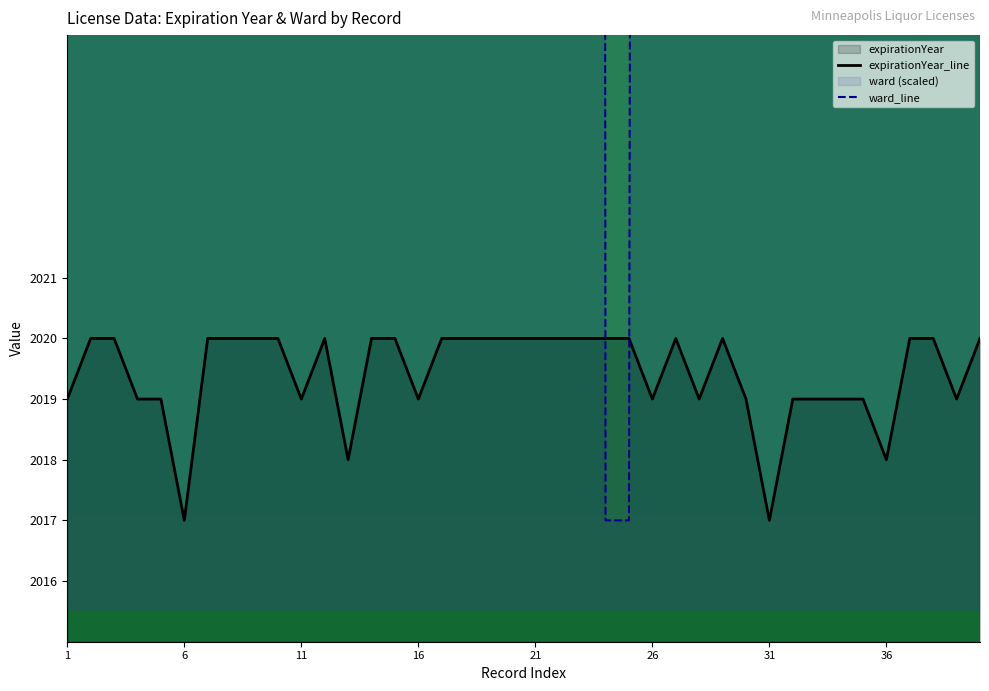

Reading left to right, what are all the values shown in this chart?

expirationYear: 2019	2020	2020	2019	2019	2017	2020	2020	2020	2020	2019	2020	2018	2020	2020	2019	2020	2020	2020	2020	2020	2020	2020	2020	2020	2019	2020	2019	2020	2019	2017	2019	2019	2019	2019	2018	2020	2020	2019	2020
ward: 3217	2617	2317	2717	2317	2317	2517	2117	2517	2317	2717	2717	2517	2117	2117	2117	3117	2117	3117	2117	2317	2717	2517	2017	2017	2217	2917	2417	3217	3317	2417	2417	2317	2117	2117	2317	2117	3217	3117	2317